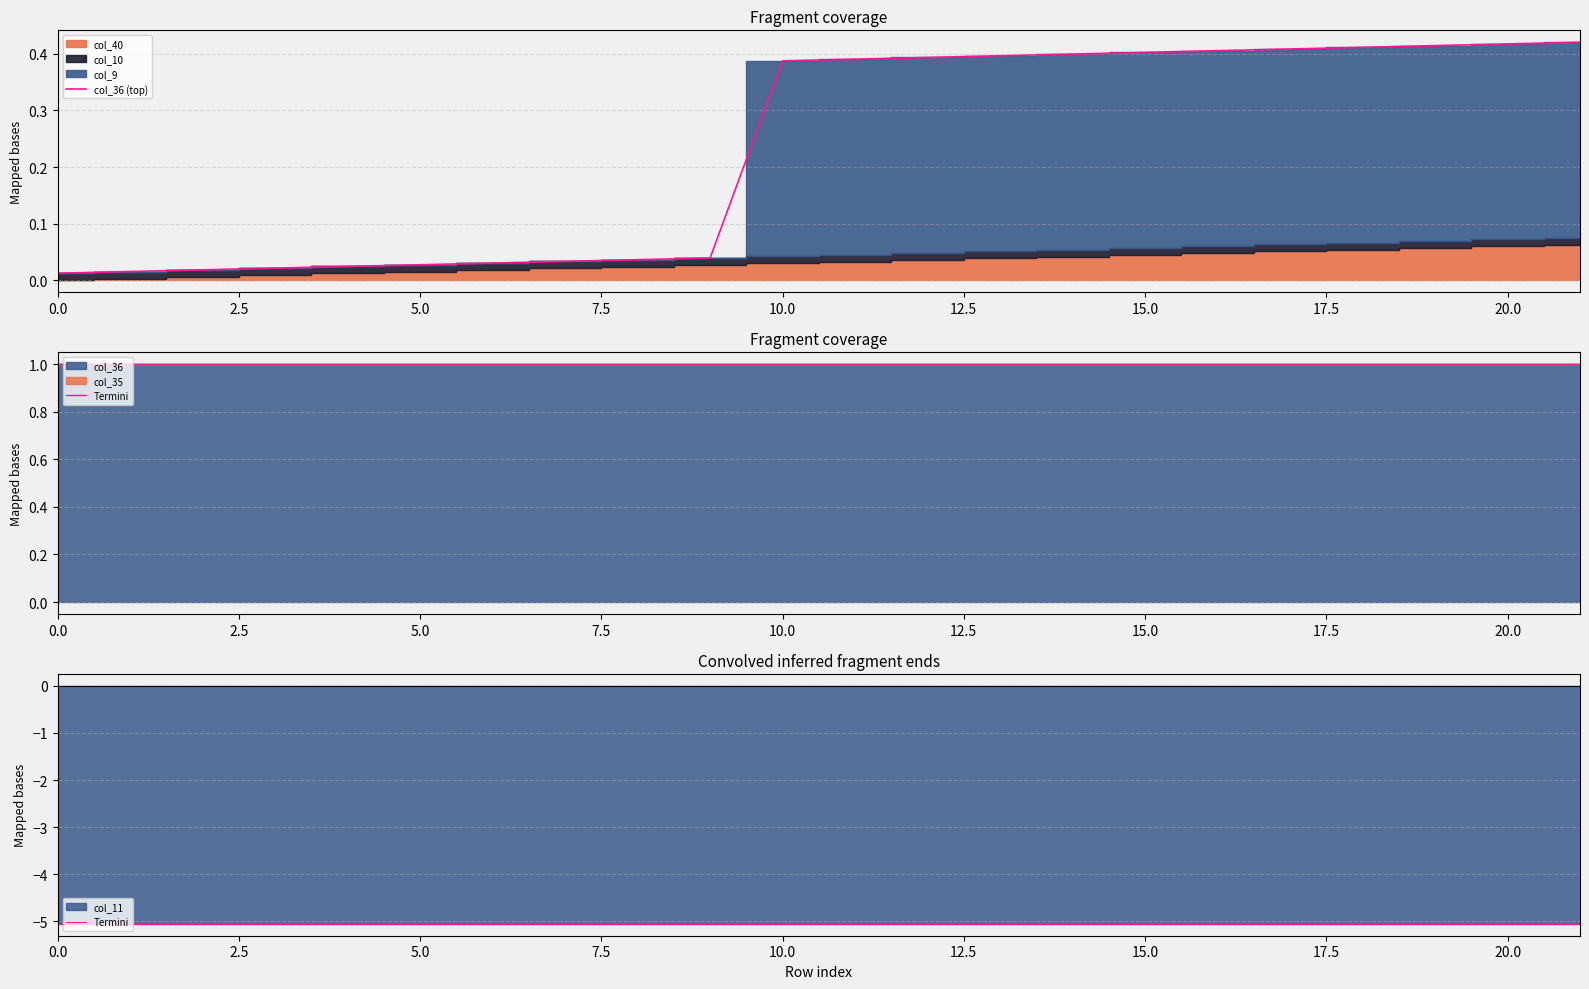

What is the label of the 8th point from the right?

14